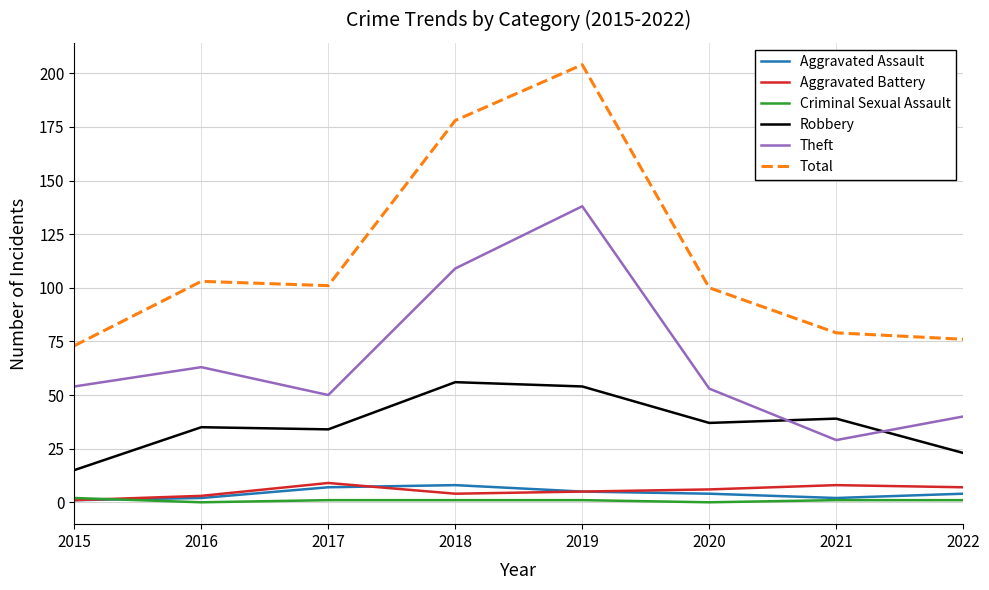

At how many categories does at least one series exceed 5?

8